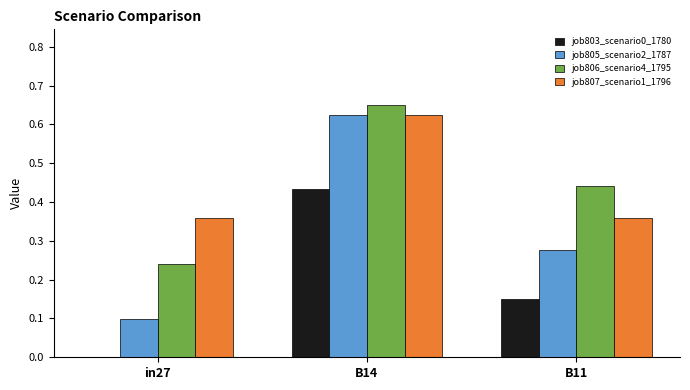

Count the job807_scenario1_1796 values in the range 0 to 1.

3